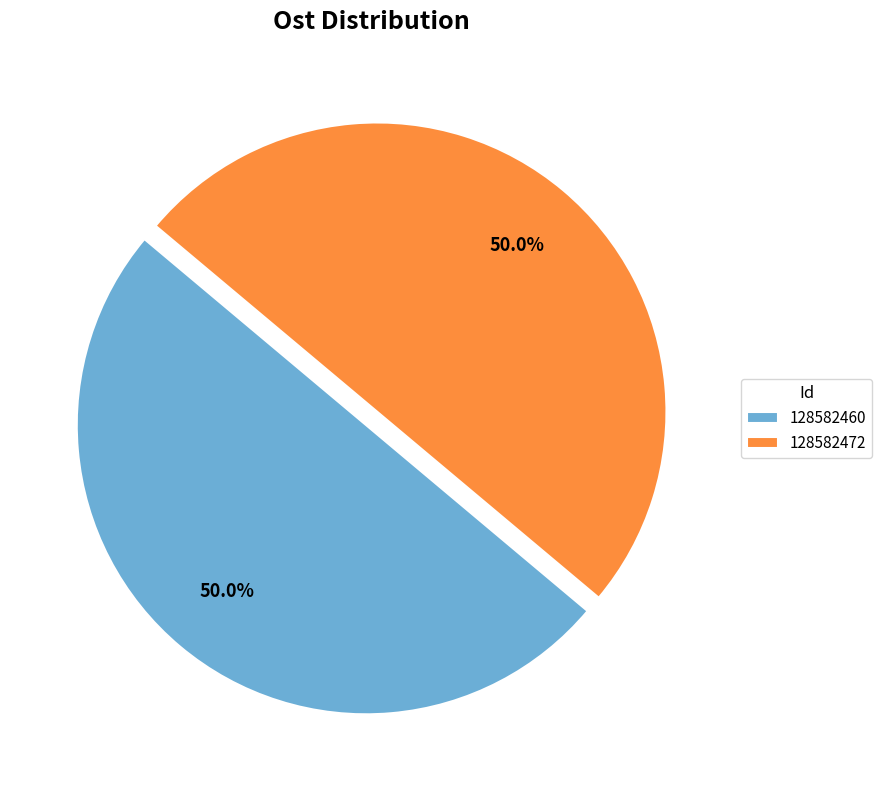

Is it true that 128582472 is 57% of the pie?

False